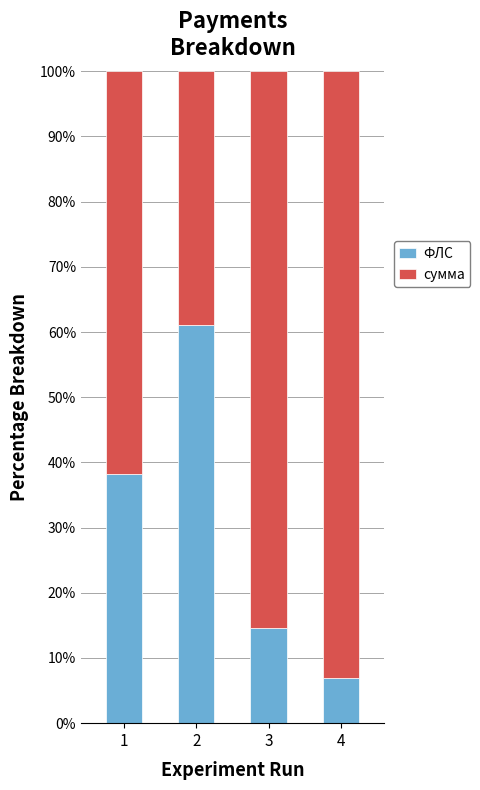

What is the difference between the maximum and second lowest values in the ФЛС series?

46.5